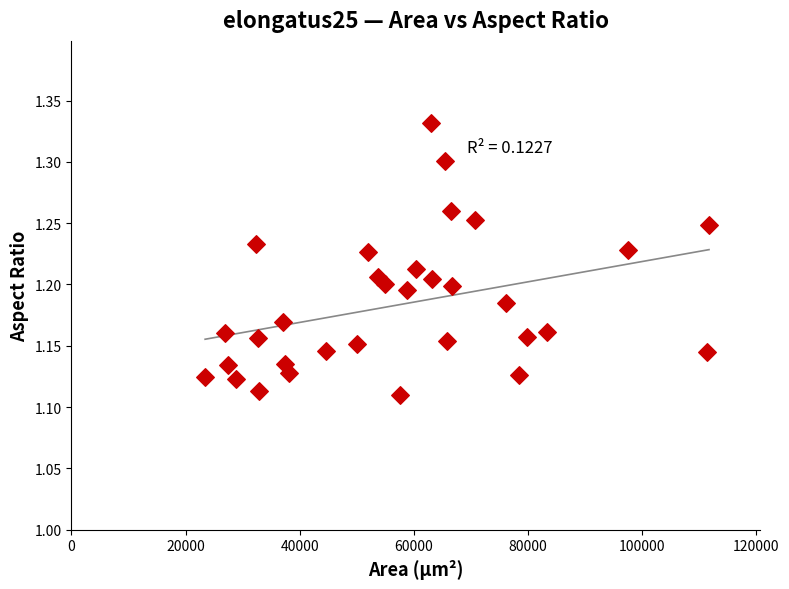

What is the range of X values (max minus min)?

88276.1